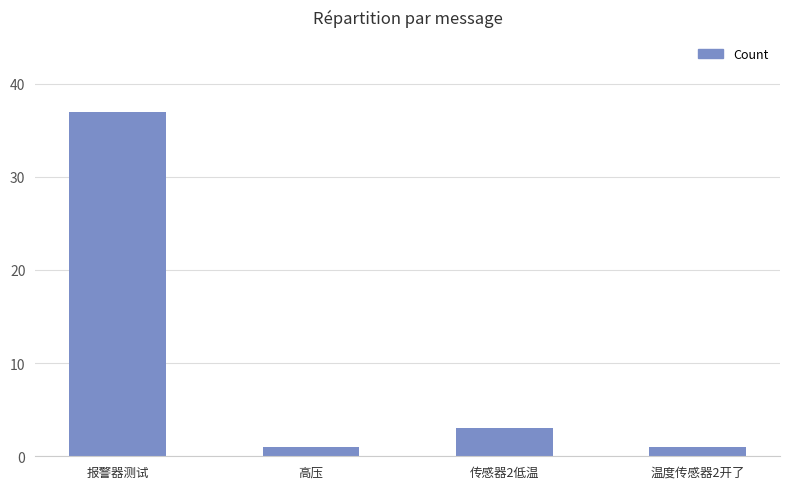

How many data points are less than 3?

2